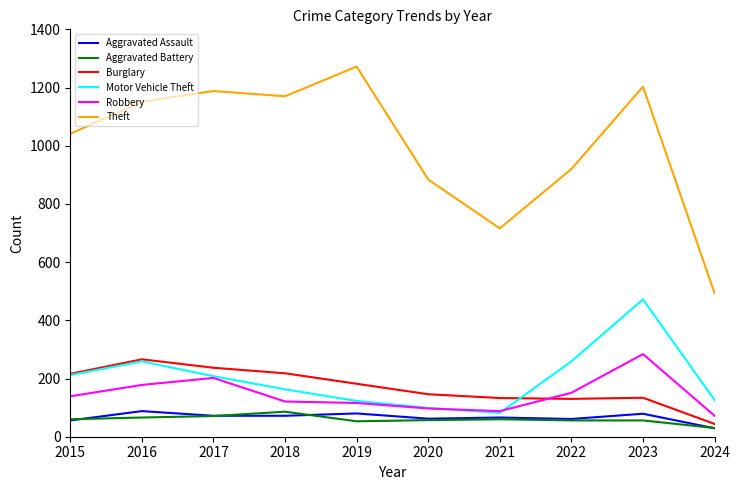

True or false: Burglary and Theft intersect in this chart.

False